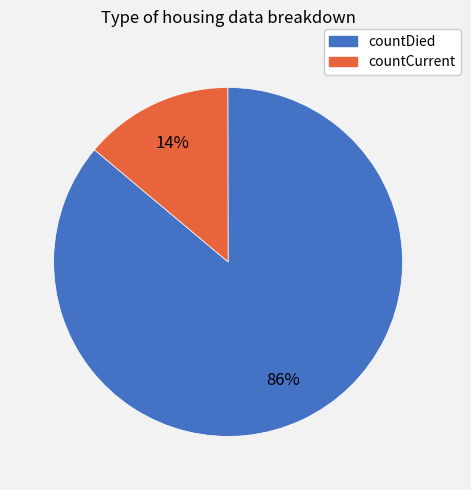

Which has a higher value, countDied or countCurrent?

countDied